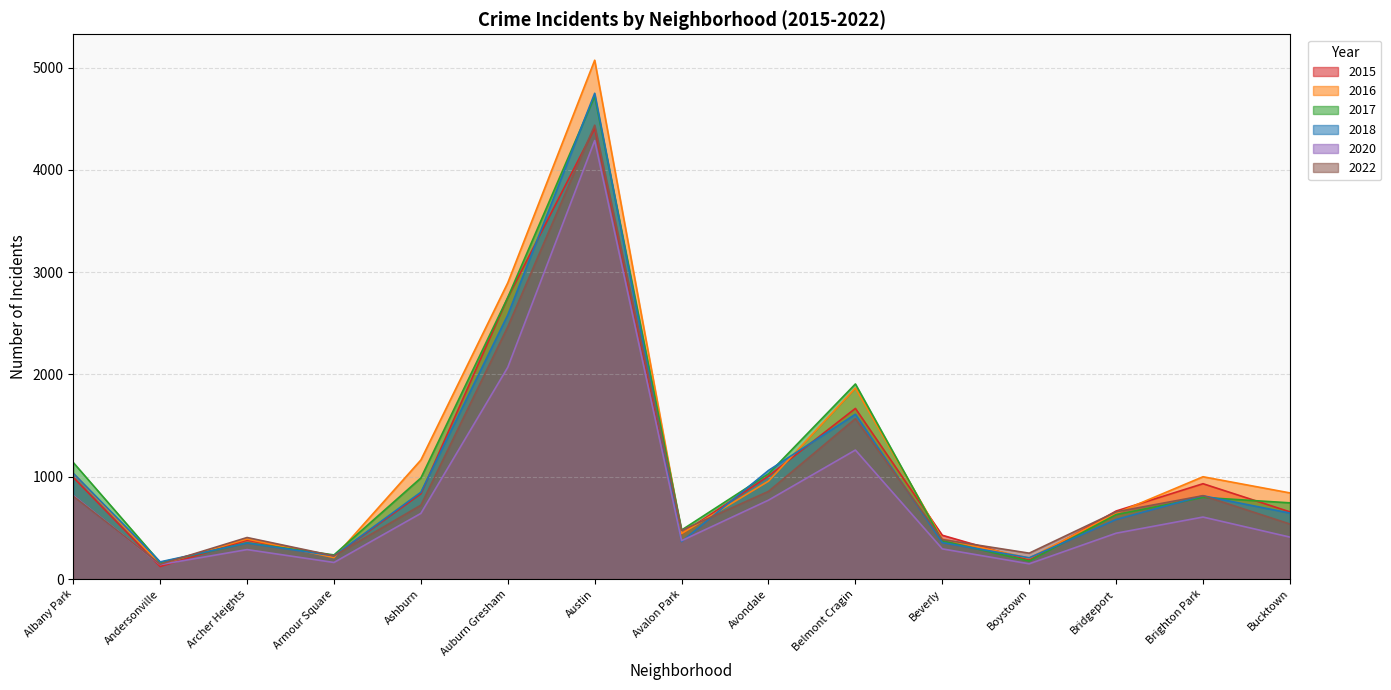

List the labels in order of 2016 value, smallest first.

Andersonville, Boystown, Armour Square, Archer Heights, Beverly, Avalon Park, Bridgeport, Bucktown, Avondale, Brighton Park, Albany Park, Ashburn, Belmont Cragin, Auburn Gresham, Austin